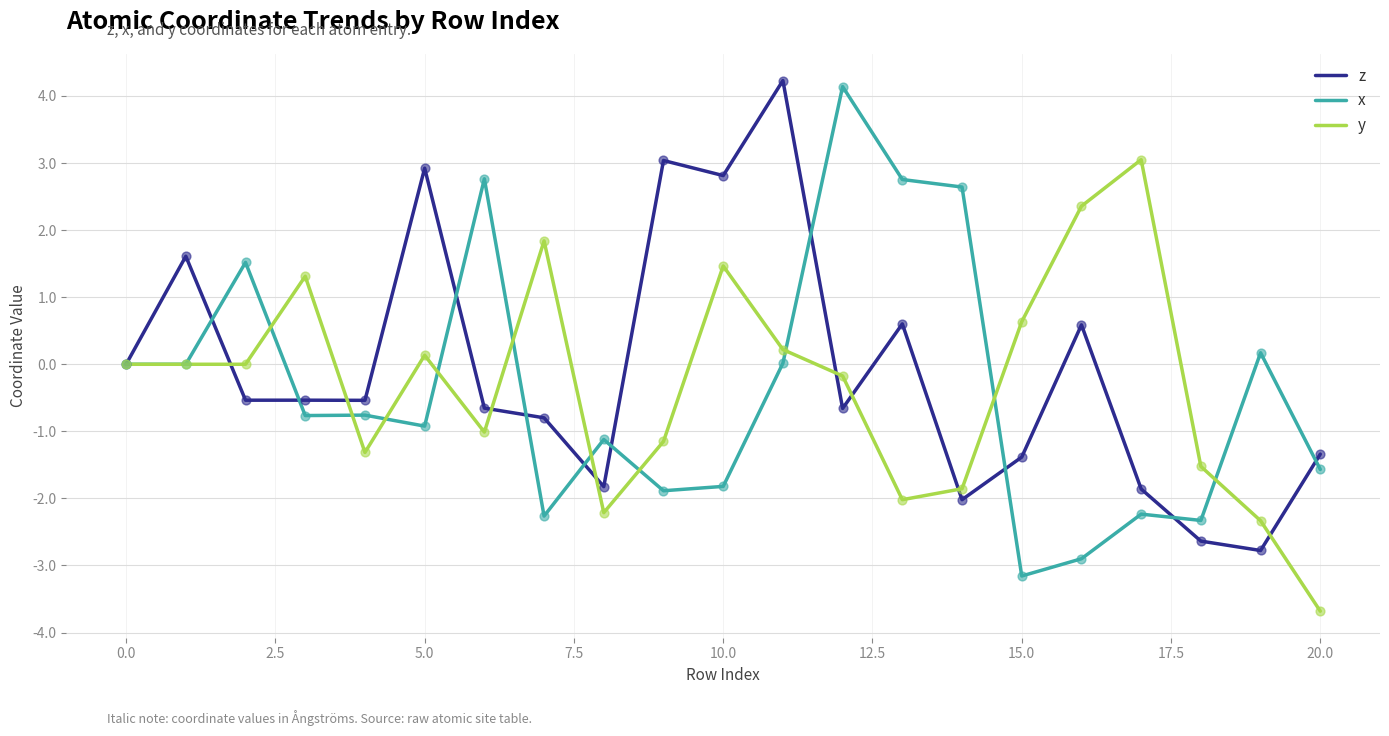

What is the minimum value for z?

-2.8